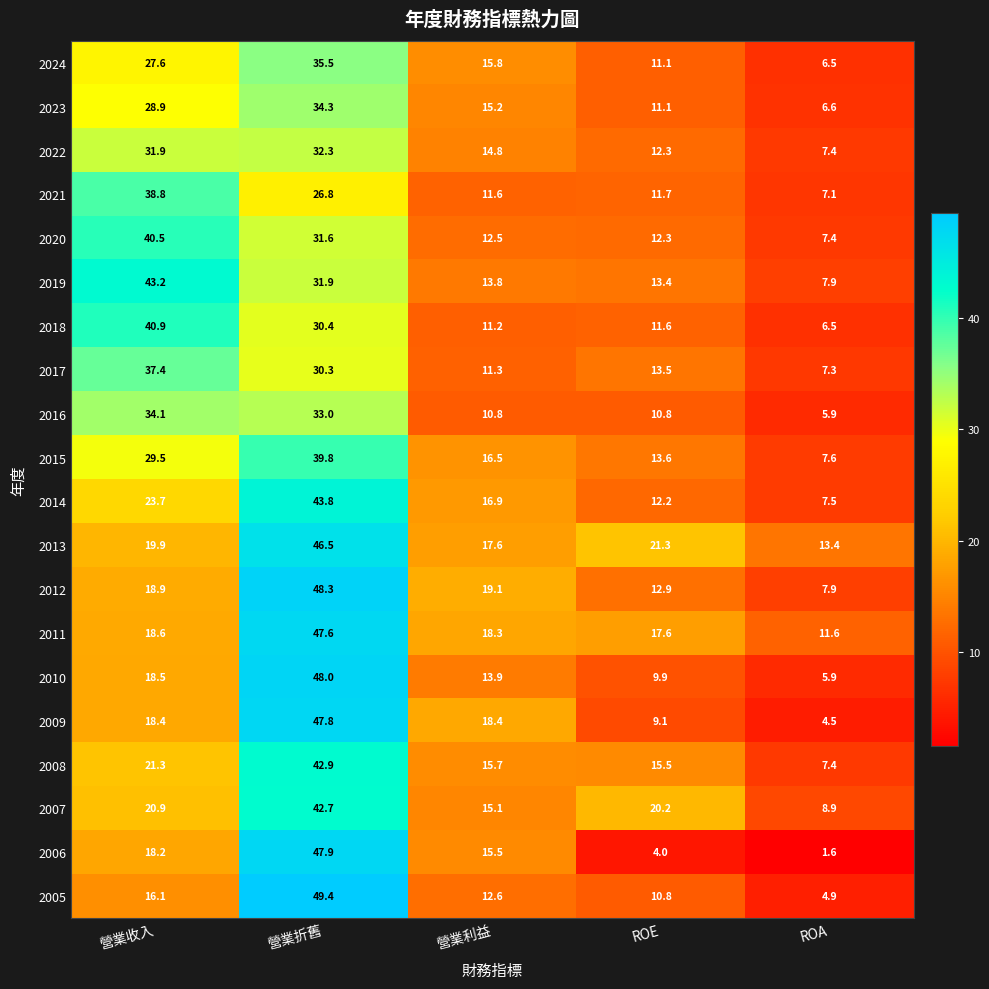

Rank the series by their maximum value, from lowest to highest.

2022, 2016, 2023, 2024, 2017, 2021, 2015, 2020, 2018, 2007, 2008, 2019, 2014, 2013, 2011, 2009, 2006, 2010, 2012, 2005